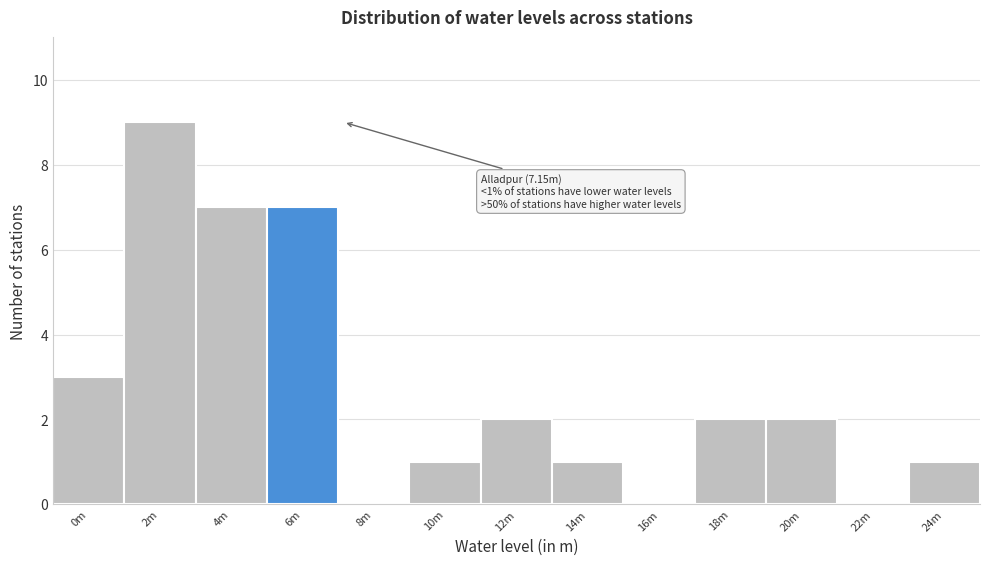

Reading right to left, list all the values displayed in this chart.

24m=1	22m=0	20m=2	18m=2	16m=0	14m=1	12m=2	10m=1	8m=0	6m=7	4m=7	2m=9	0m=3